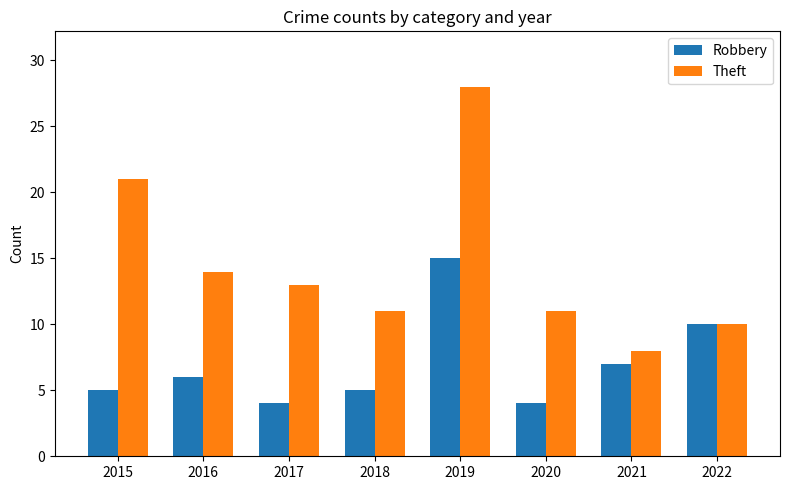

Which series changed the most between 2018 and 2021?

Theft